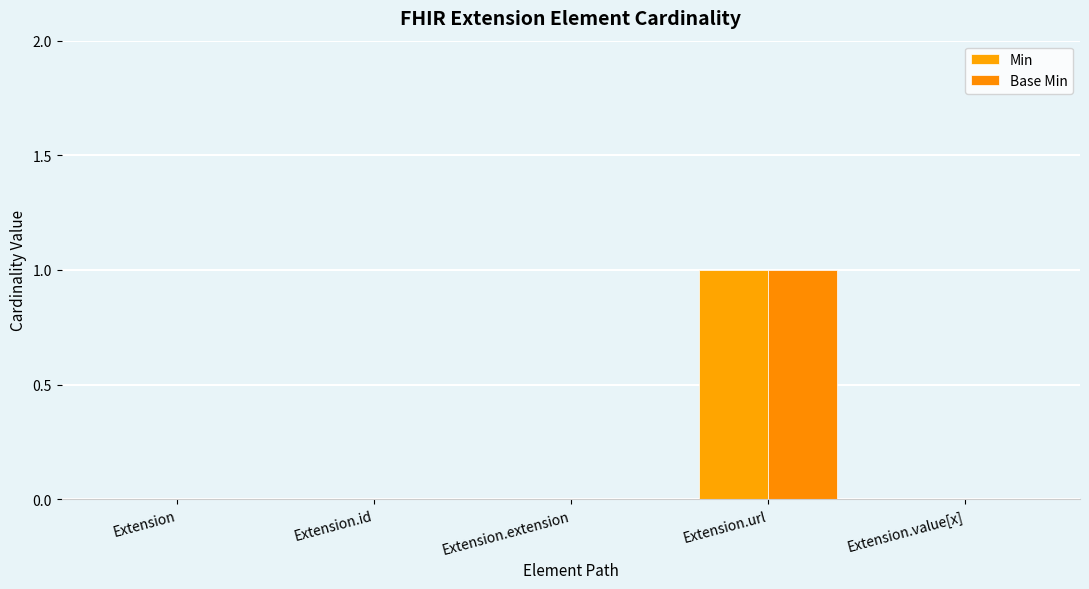

Is the value of Base Min at Extension greater than the value of Min at Extension.extension?

No